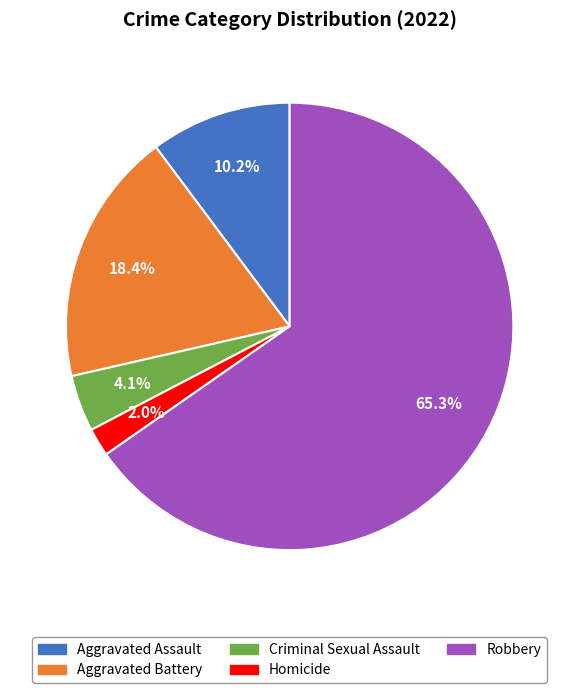

How many segments does this pie chart have?

5